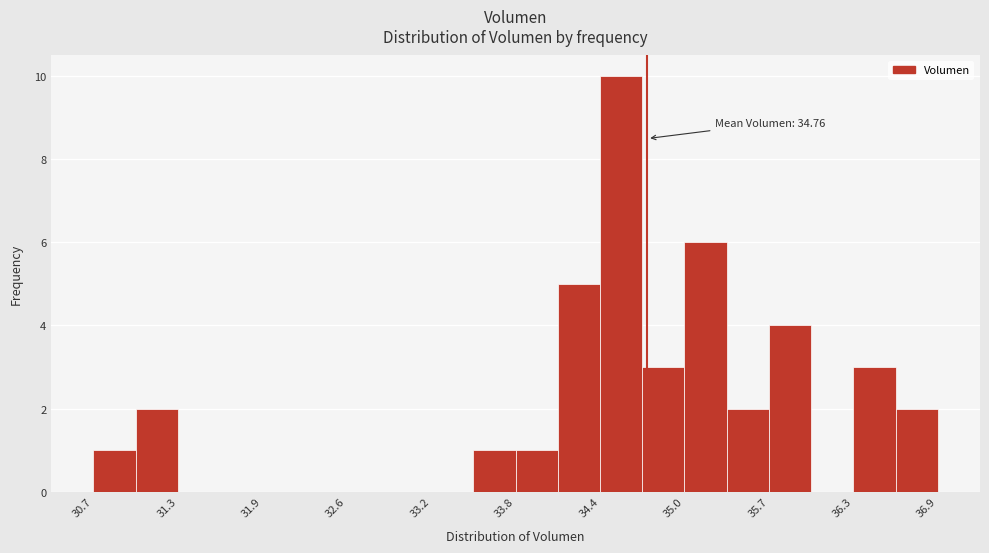

Read against the x-axis, roughly where is the centre of the tallest bar?

34.6